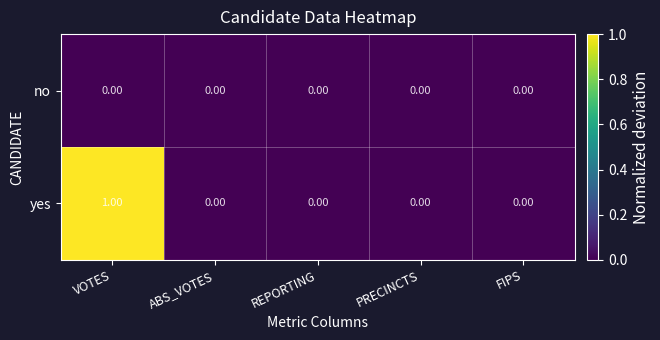

Which series has the largest range (max minus min)?

yes